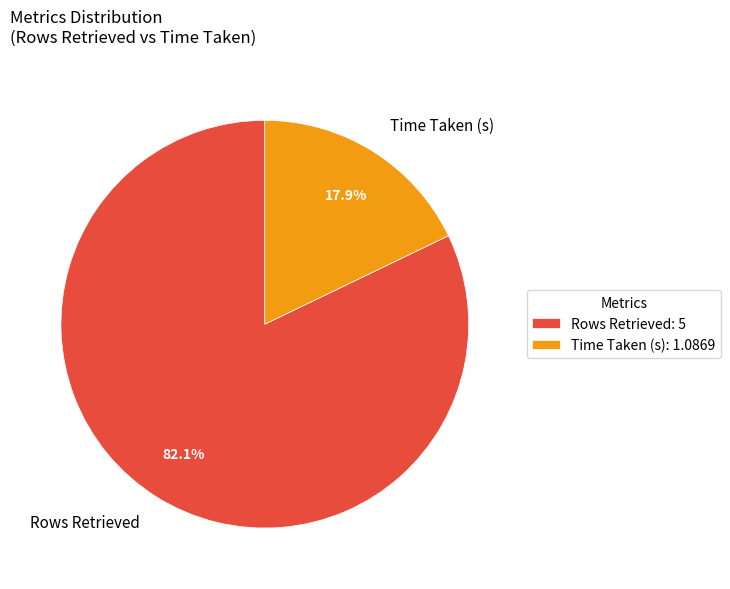

True or false: Time Taken (s) accounts for 18% of the total.

True